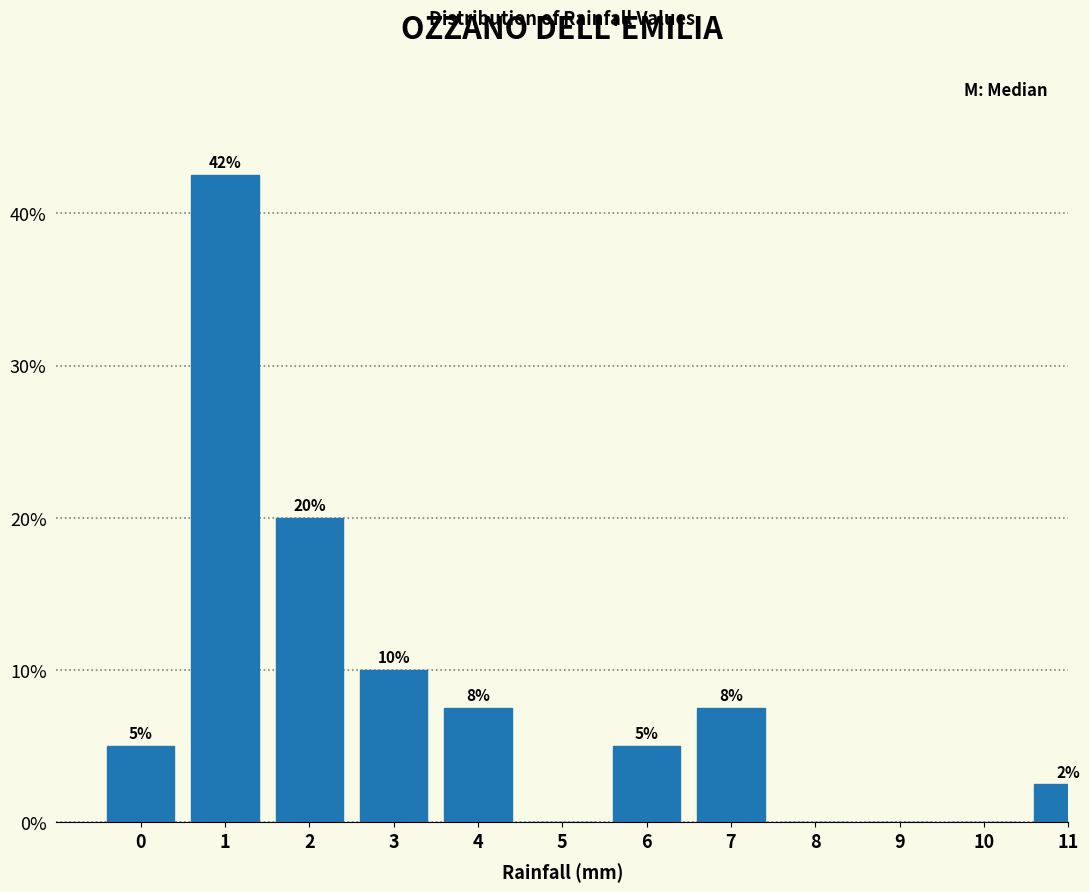

What is the sum of the values at 9 and 6?

5.0